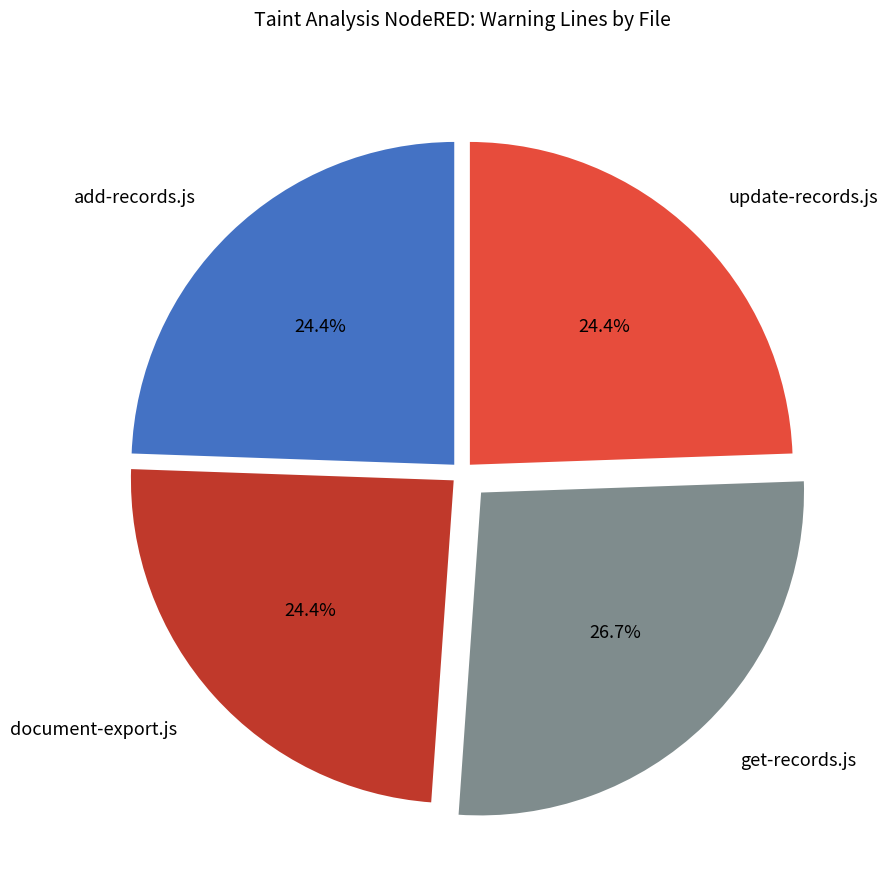

What is the ratio of the value at document-export.js to the value at update-records.js?

1.0